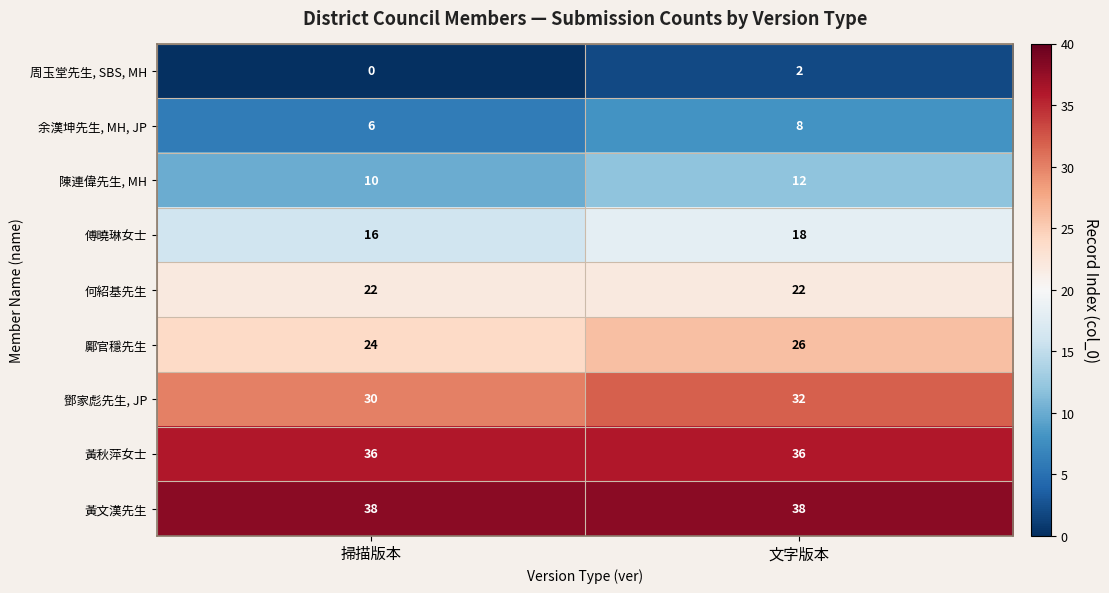

The value of 何紹基先生 at 文字版本 is 22. True or false?

True